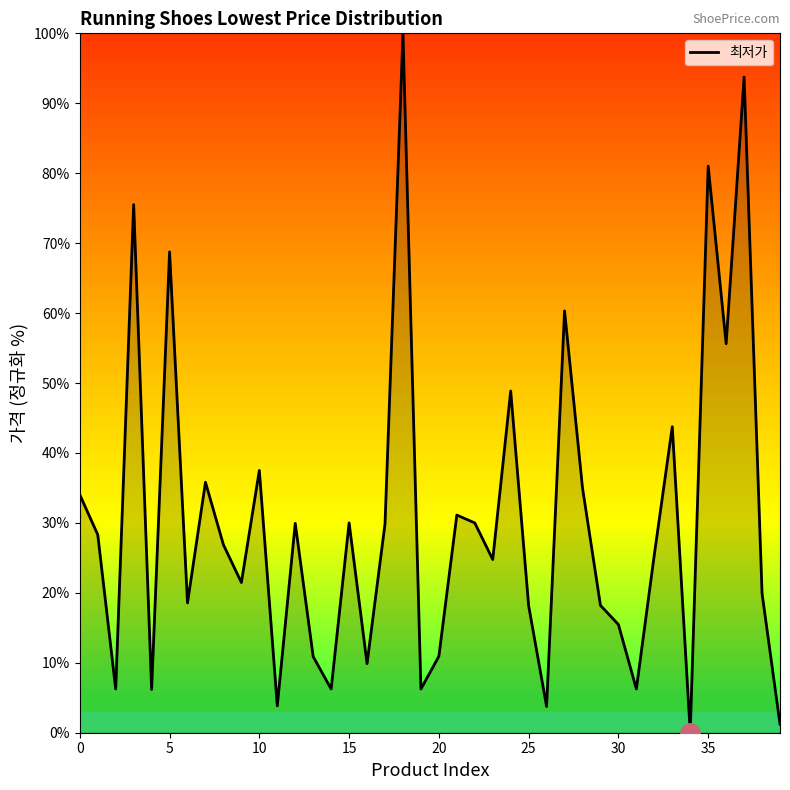

What is the maximum value shown in the chart?

100.0